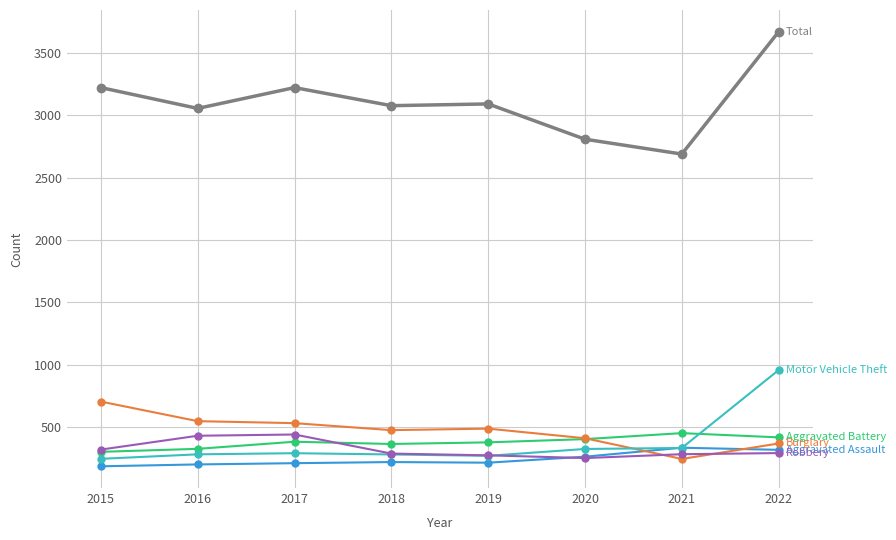

What is the total value across all series at 2022?

6020